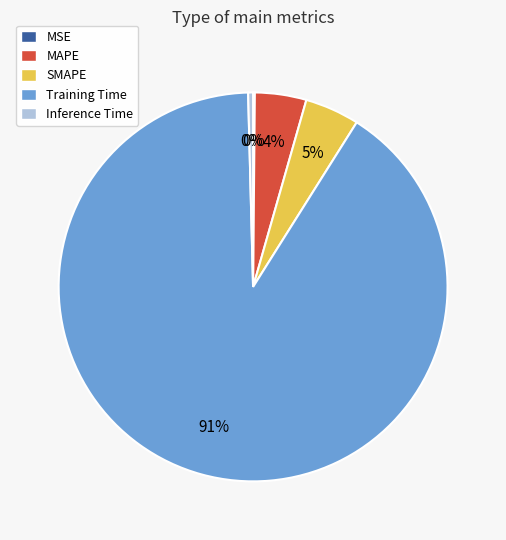

What percentage is the SMAPE slice, to the nearest percent?

5%